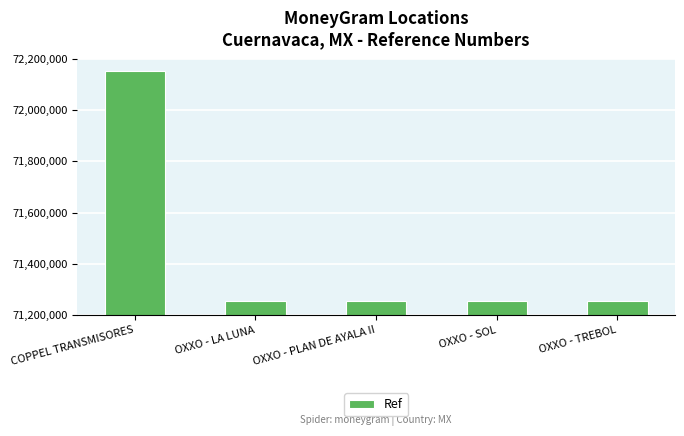

How many categories are shown in the chart?

5